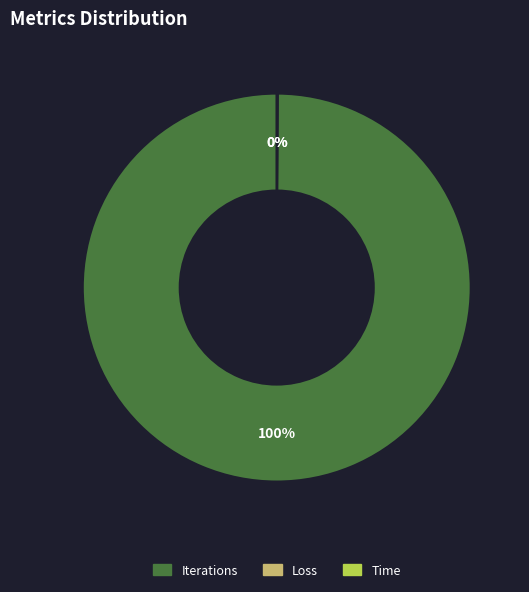

To the nearest percent, what is the average slice percentage?

33%